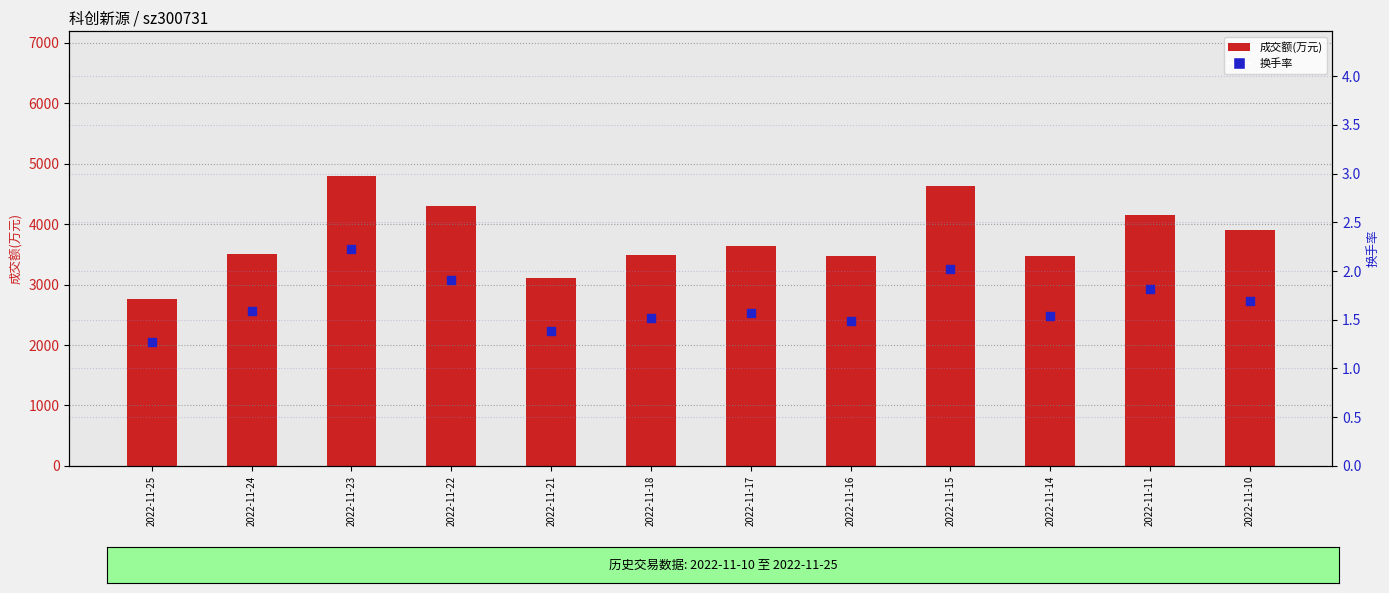

Which series contains the lowest Y value?

换手率